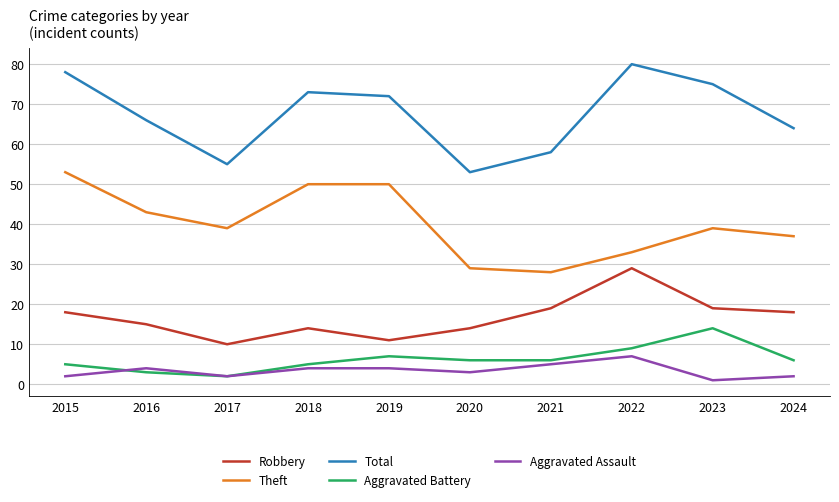

What is the difference between the maximum and minimum values in the Theft series?

25